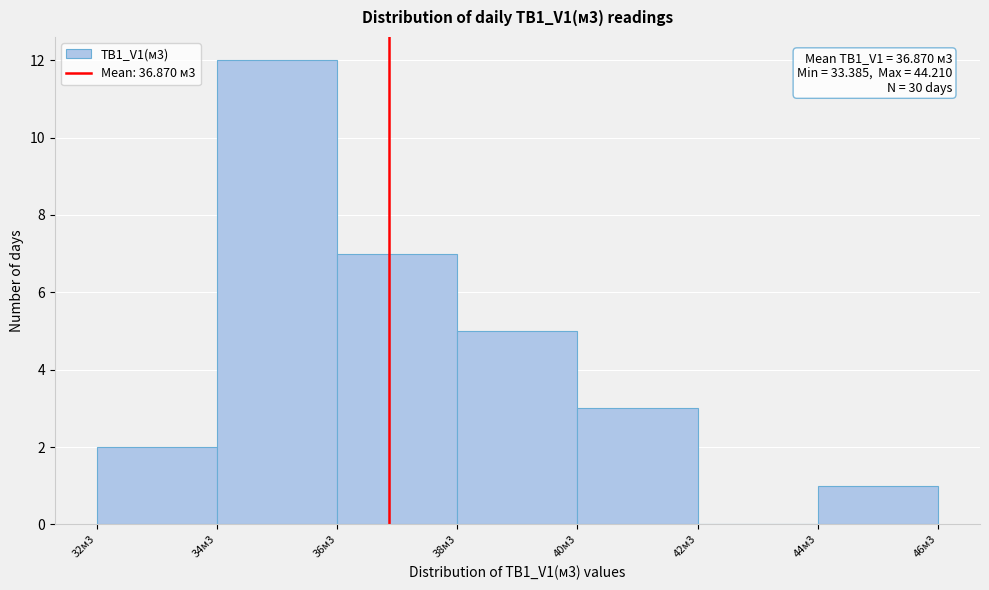

Reading left to right, transcribe all the data shown in this chart.

32м3=2	34м3=12	36м3=7	38м3=5	40м3=3	42м3=0	44м3=1